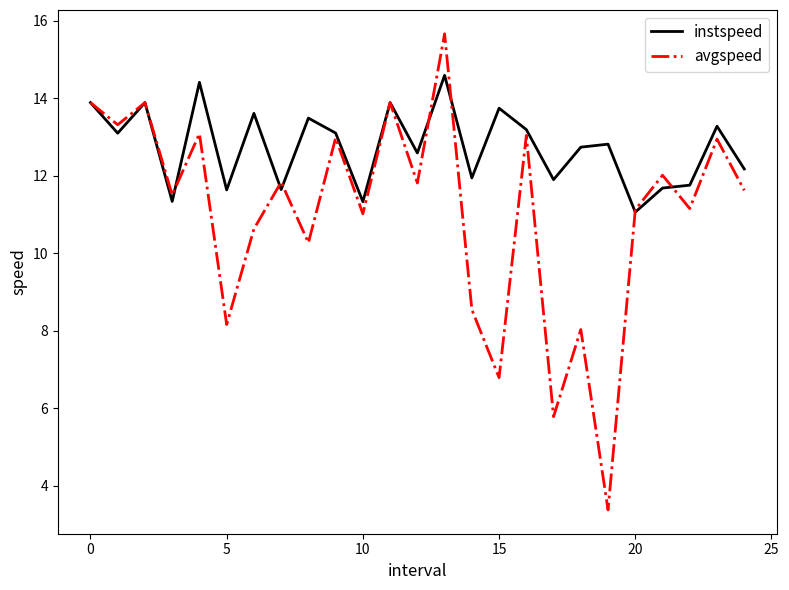

Which series has the widest spread of values?

avgspeed